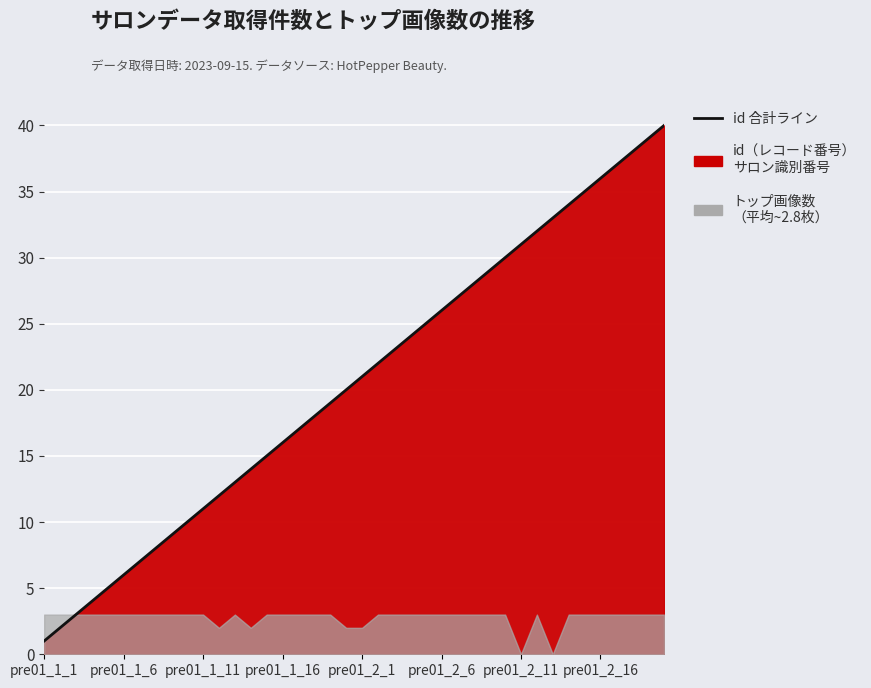

What is the label of the 40th point from the right?

pre01_1_1